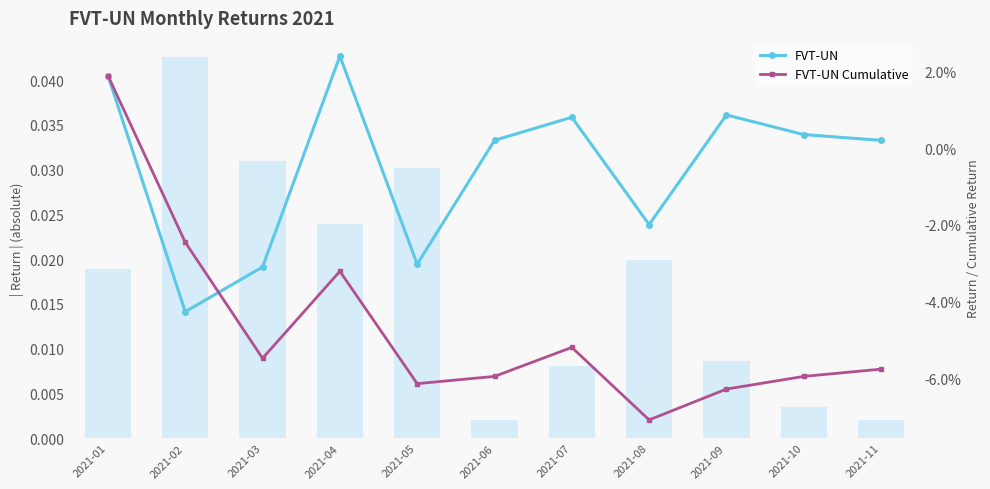

Between 2021-08 and 2021-10, which series saw the biggest shift?

FVT-UN